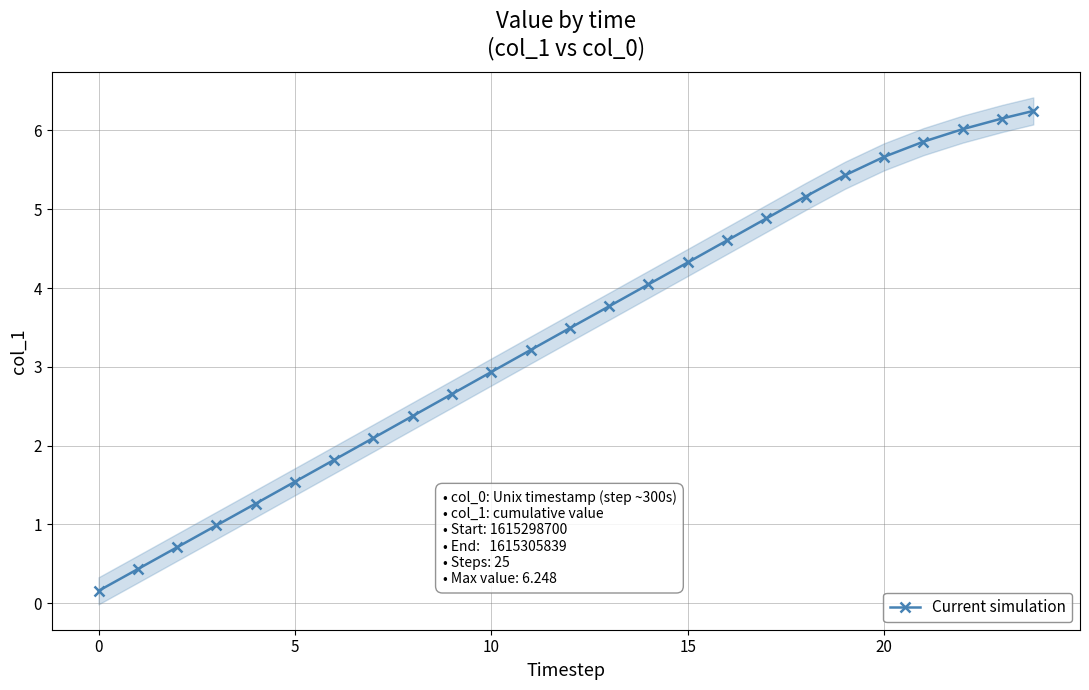

The chart shows a value of 1.5 at 15. True or false?

False